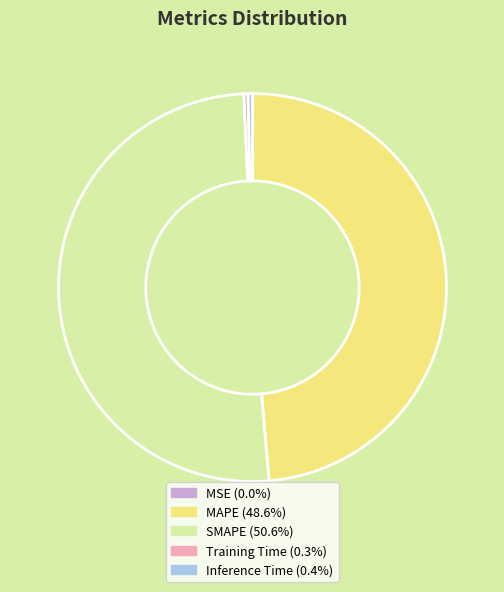

Which has a higher value, MAPE or SMAPE?

SMAPE